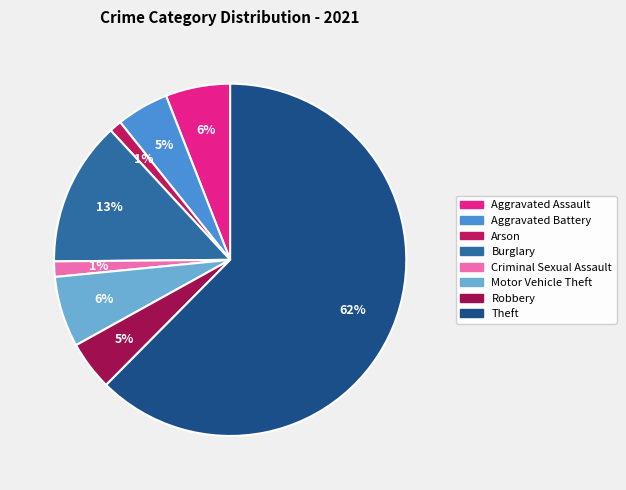

How many slices are in this pie chart?

8